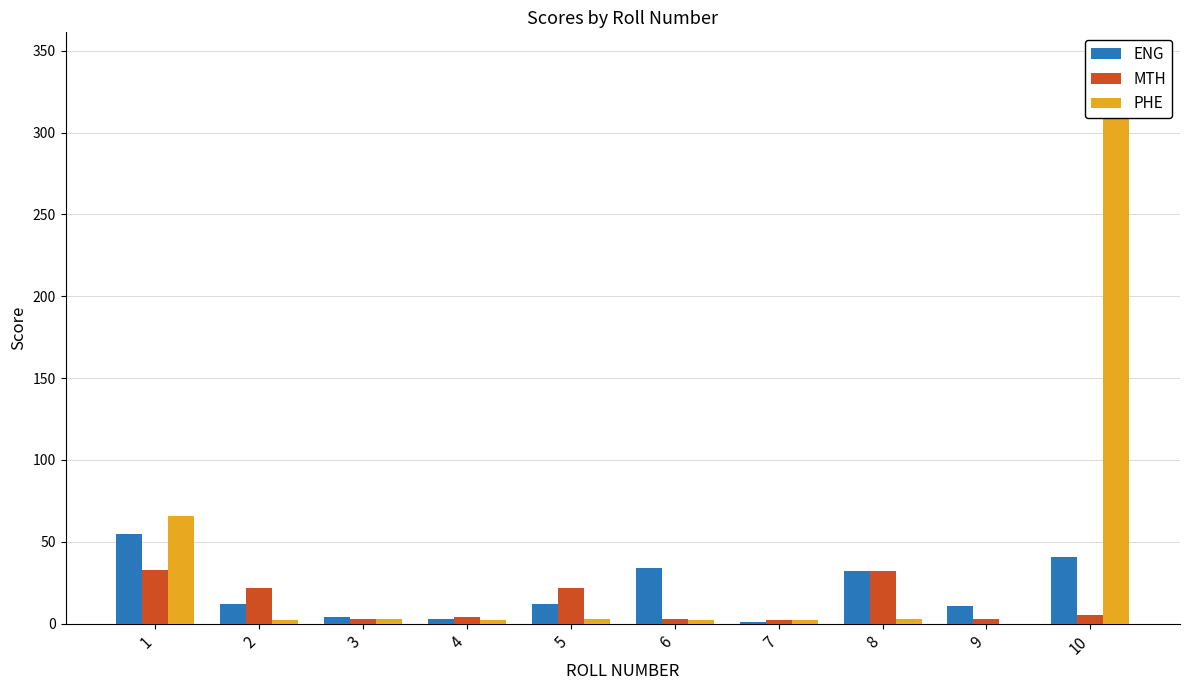

Which has a higher value, 1 or 7?

1